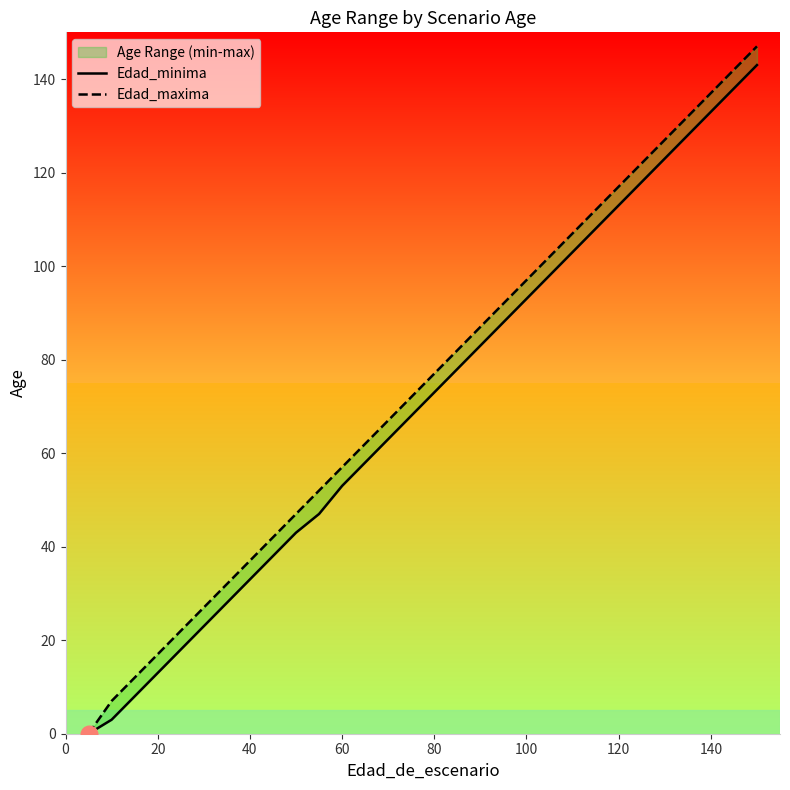

Rank the series by their maximum value, from highest to lowest.

Edad_maxima, Edad_minima